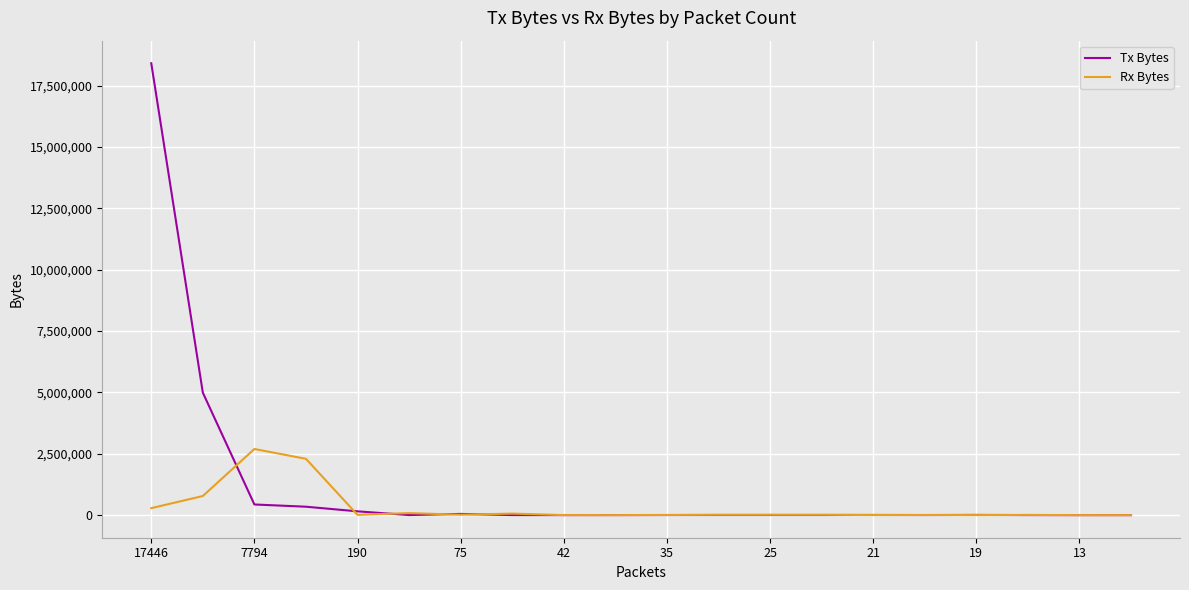

What is the difference between the maximum and second lowest values in the Rx Bytes series?

2694496